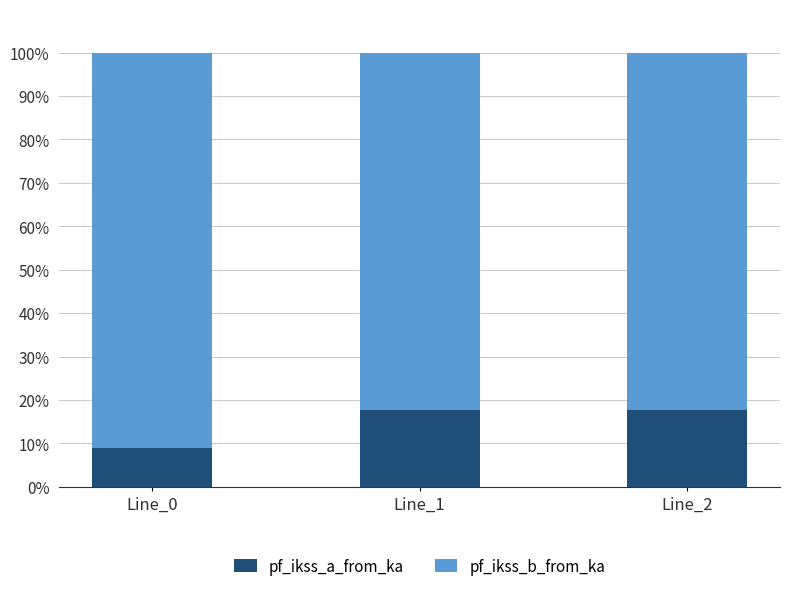

True or false: pf_ikss_a_from_ka has a value of 3.2 at Line_0.

False